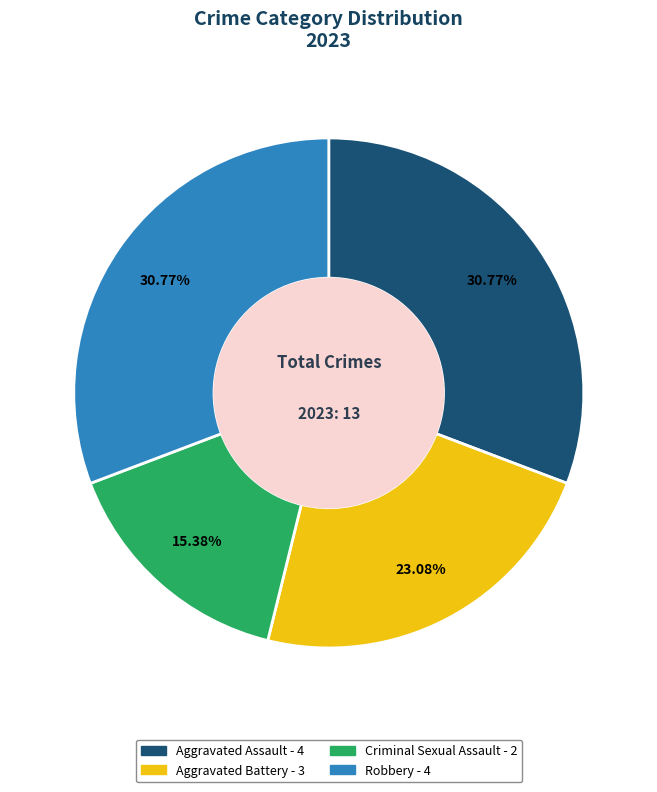

How many segments does this pie chart have?

4